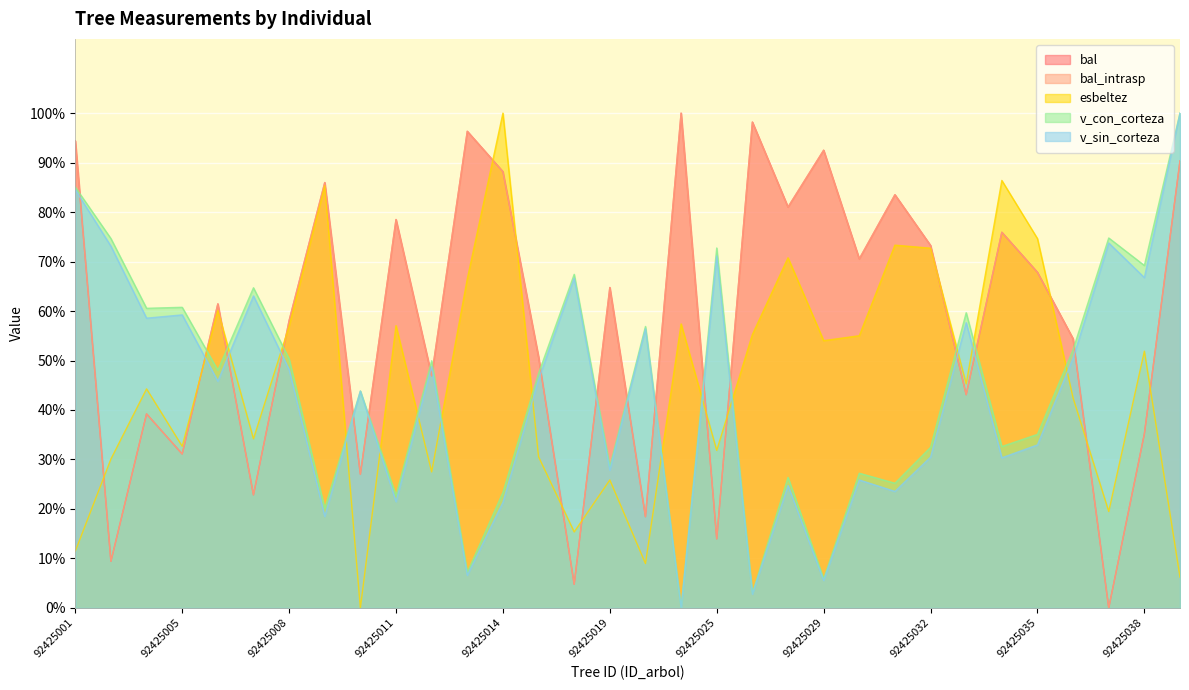

What are all the series names shown in the legend?

bal, bal_intrasp, esbeltez, v_con_corteza, v_sin_corteza